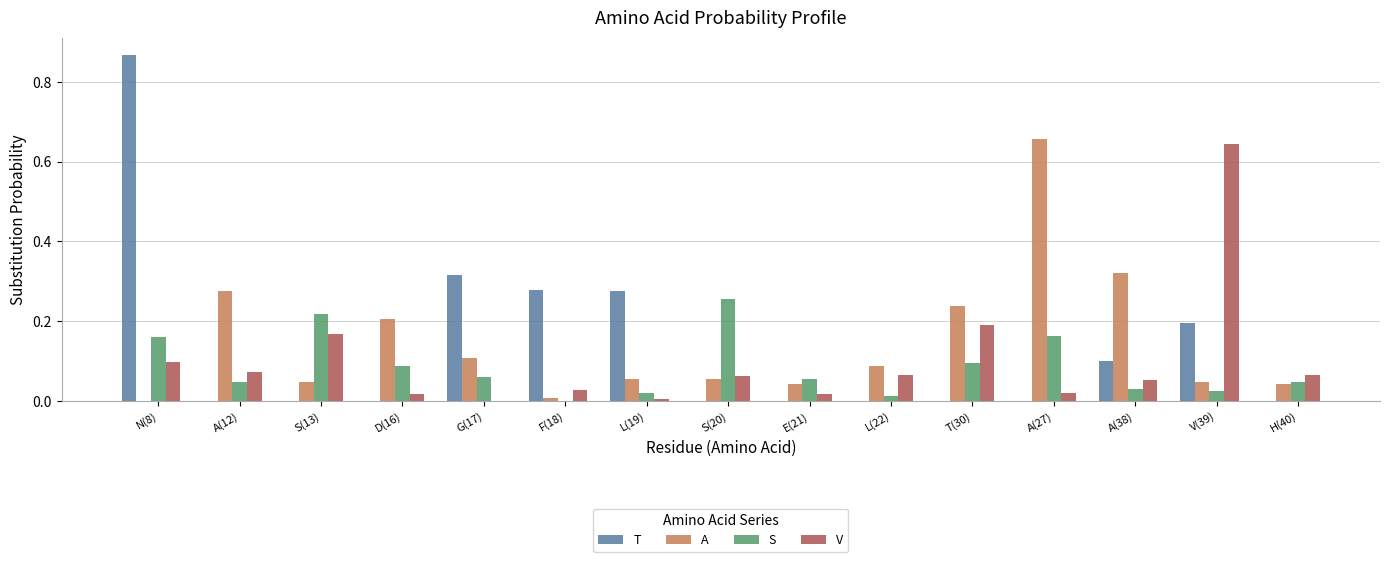

What is the sum of all V values?

1.5